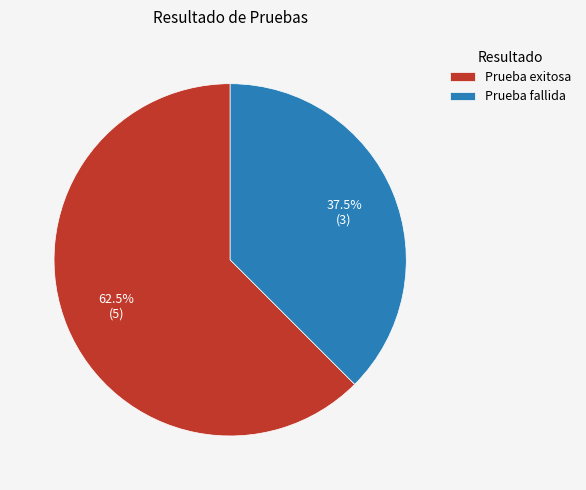

Is Prueba exitosa the majority of the pie?

Yes